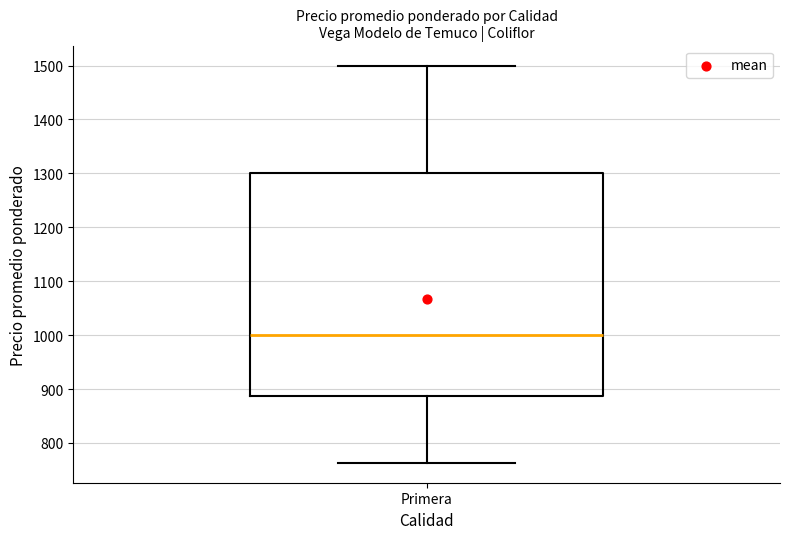

Transcribe this box plot: give where the median line is, the range the box spans, and where the two whiskers end, as read against the y-axis. The values are not printed on the chart, so give them approximately, as read against the axis.

median 1000, box 890 to 1300, whiskers 760 to 1500